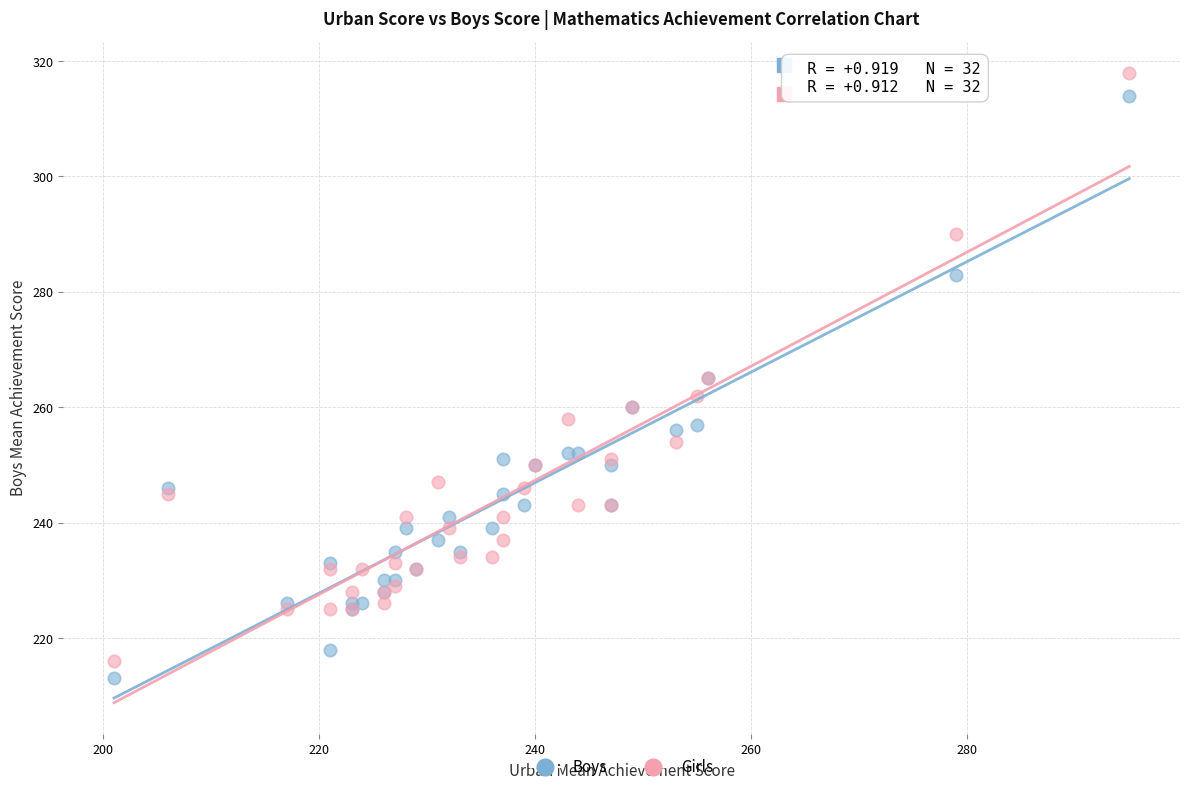

Which series has the widest spread of Y values?

Girls